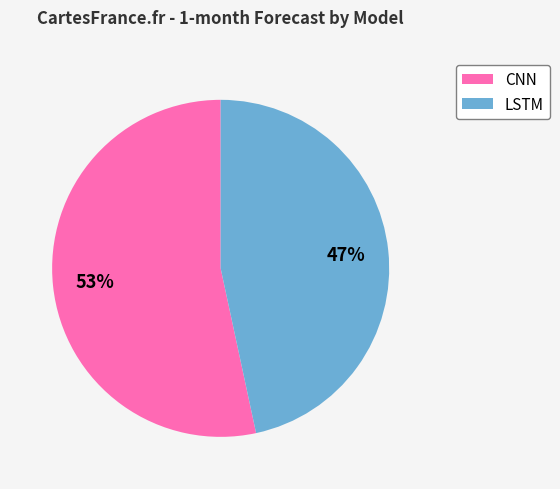

To the nearest percent, what is the average slice percentage?

50%